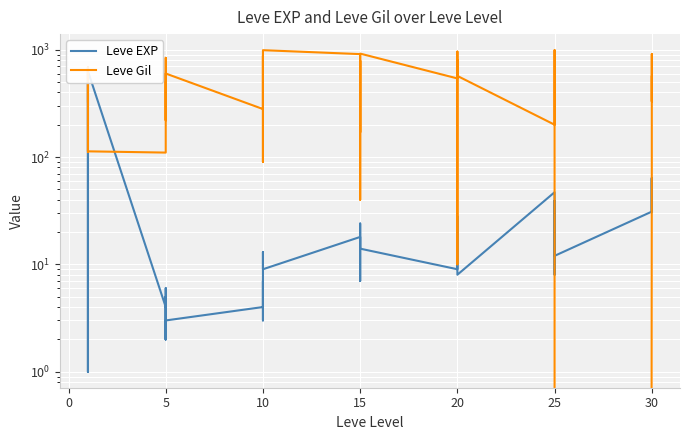

In Leve Gil, how many points are lower than both neighbors (excluding endpoints)?

12